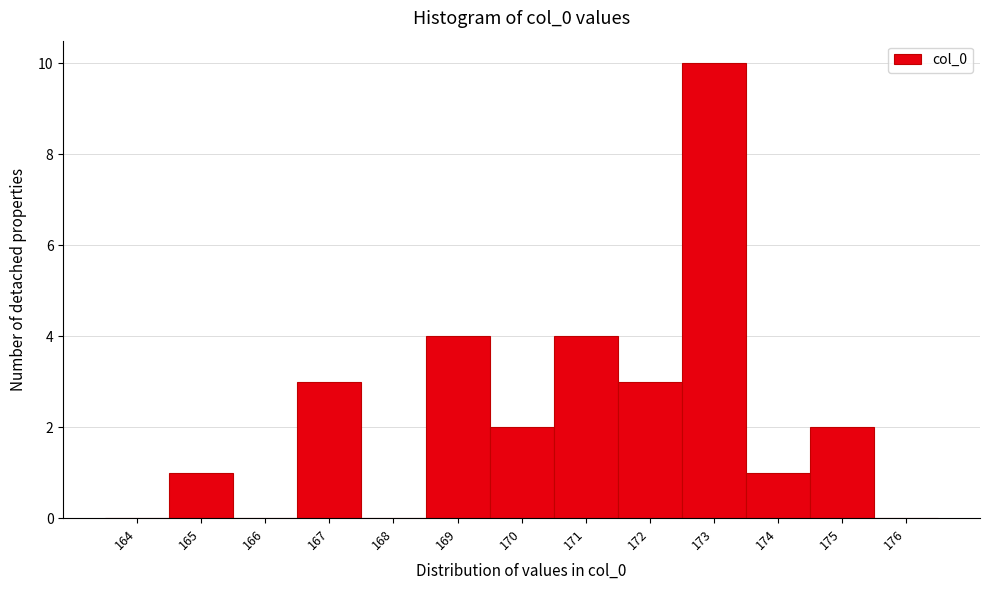

Reading left to right, list all the values displayed in this chart.

164=0	165=1	166=0	167=3	168=0	169=4	170=2	171=4	172=3	173=10	174=1	175=2	176=0